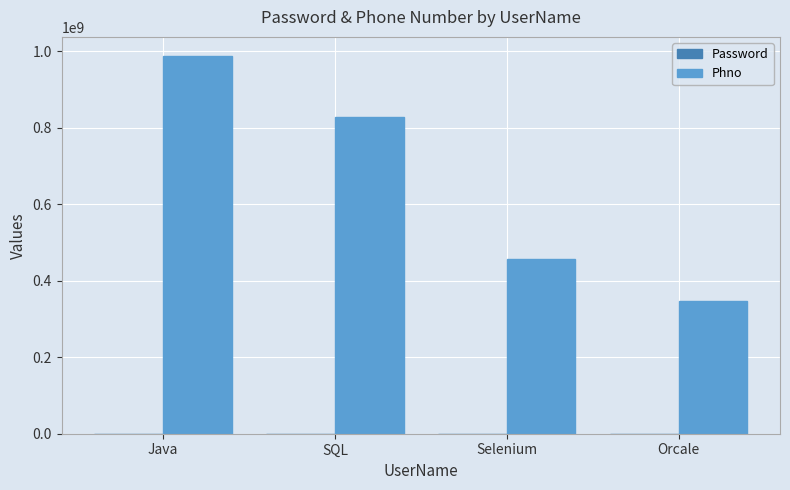

What is the greatest value displayed?

987665234